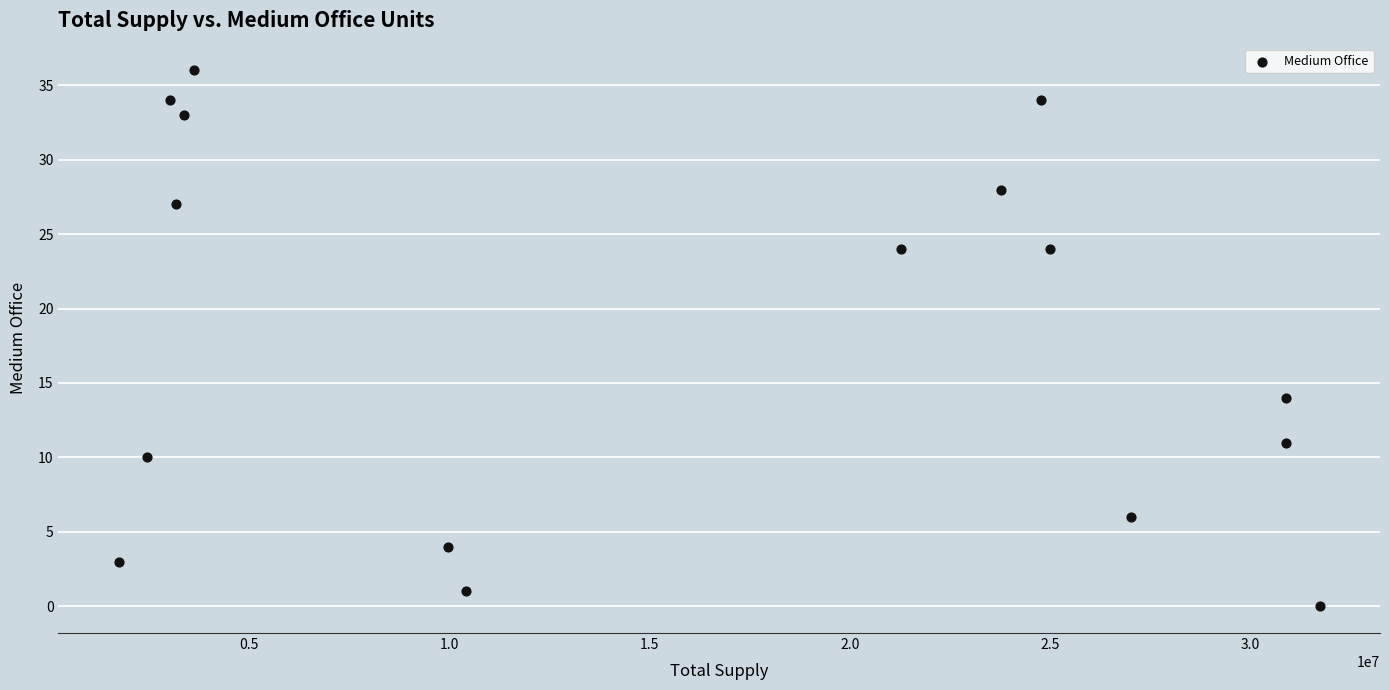

What is the range of Y values (max minus min)?

36